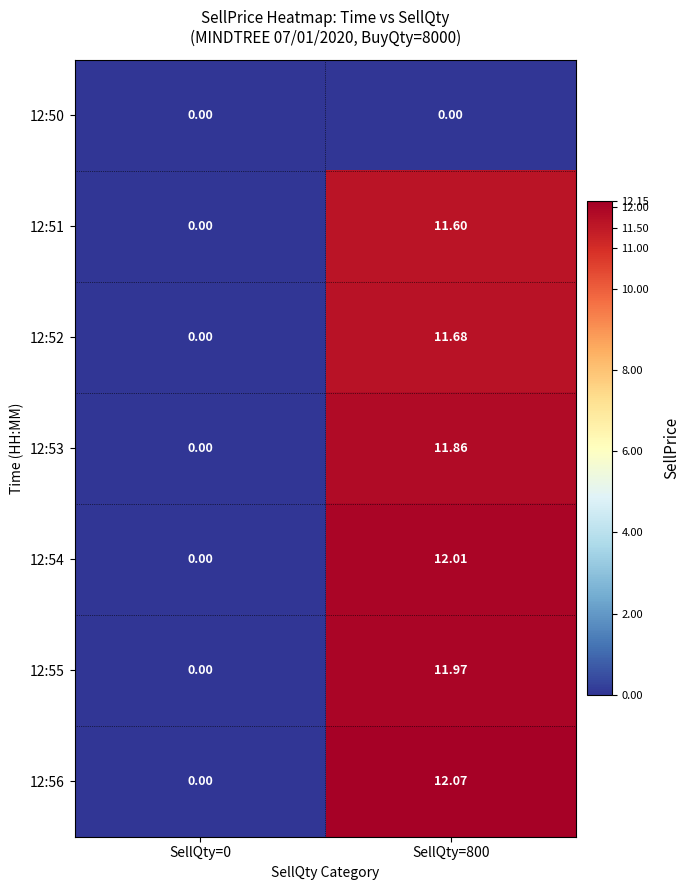

Is the value of 12:56 at SellQty=800 greater than the value of 12:55 at SellQty=0?

Yes